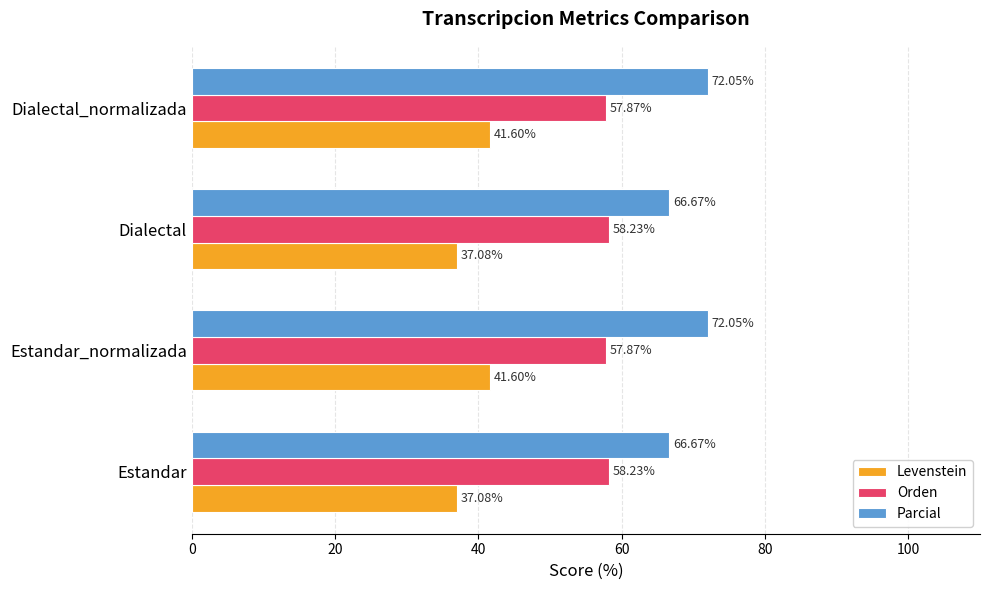

Rank the series by their maximum value, from lowest to highest.

Levenstein, Orden, Parcial